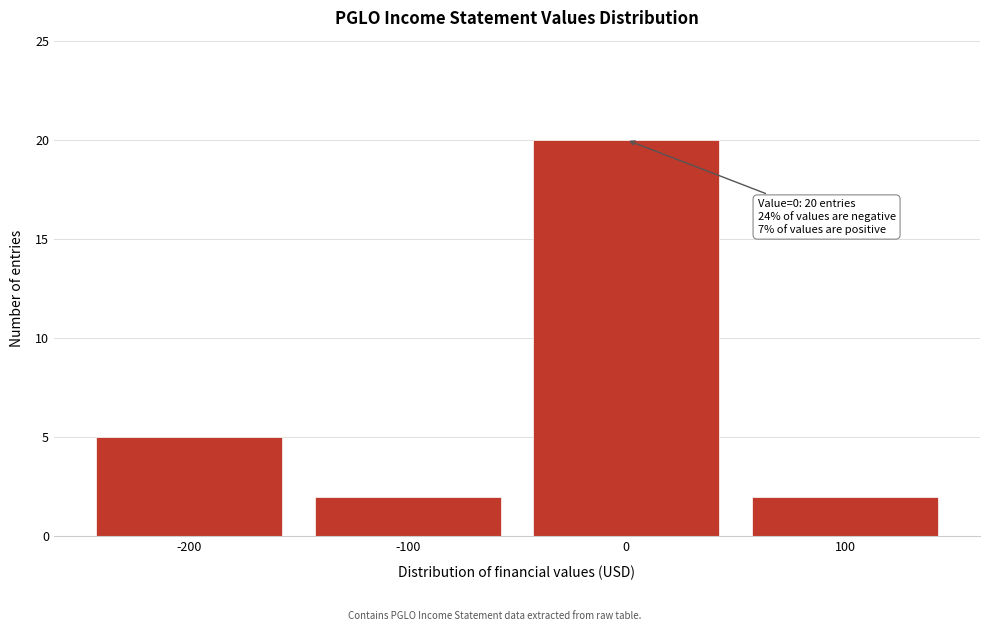

Over which range of the x-axis is the bar tallest?

-50 to 50